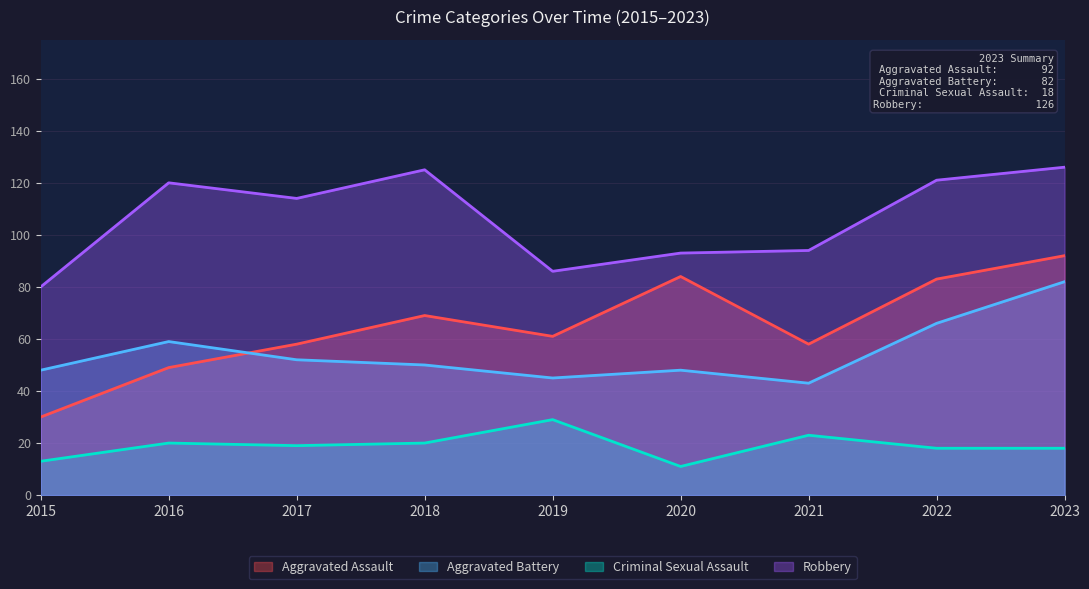

What is the highest value of the Aggravated Assault series?

92